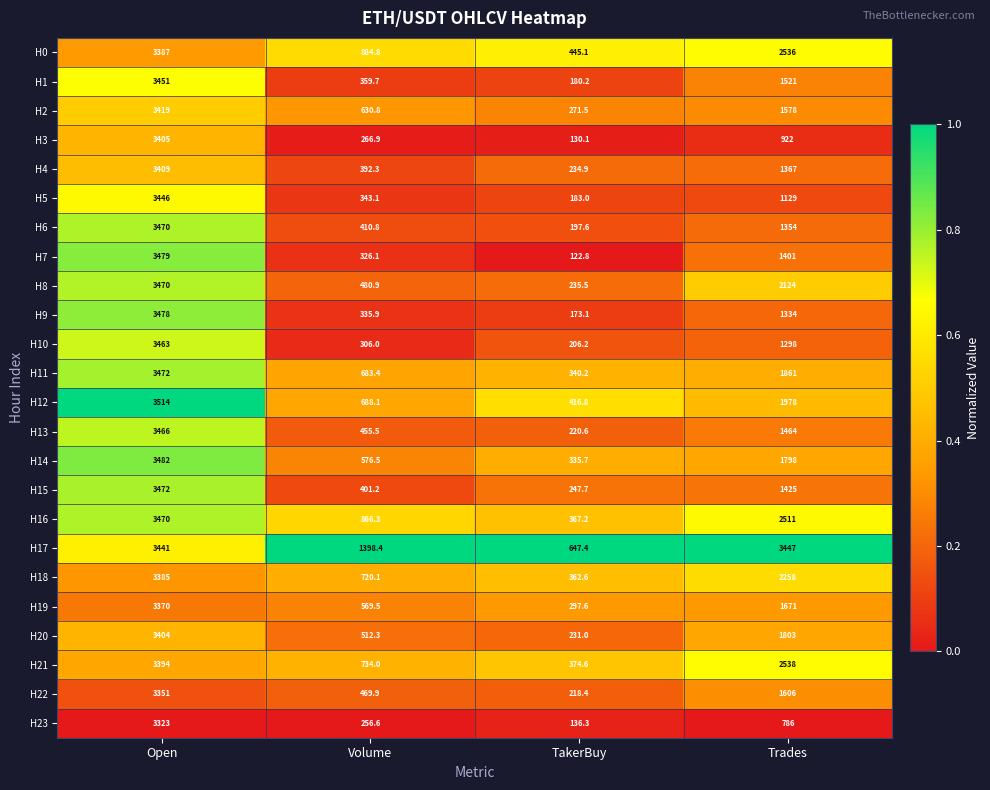

What value does the H9 series have at Open?

3478.0